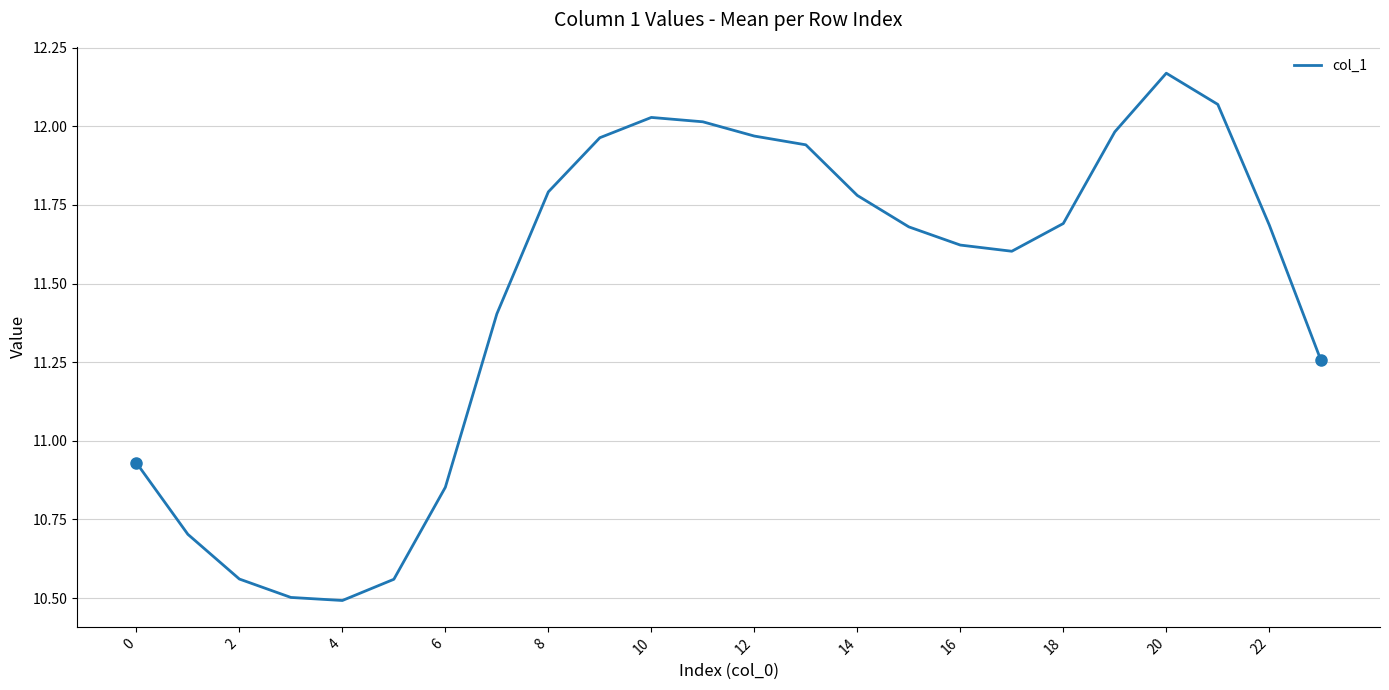

What is the difference between the maximum and minimum values?

1.7